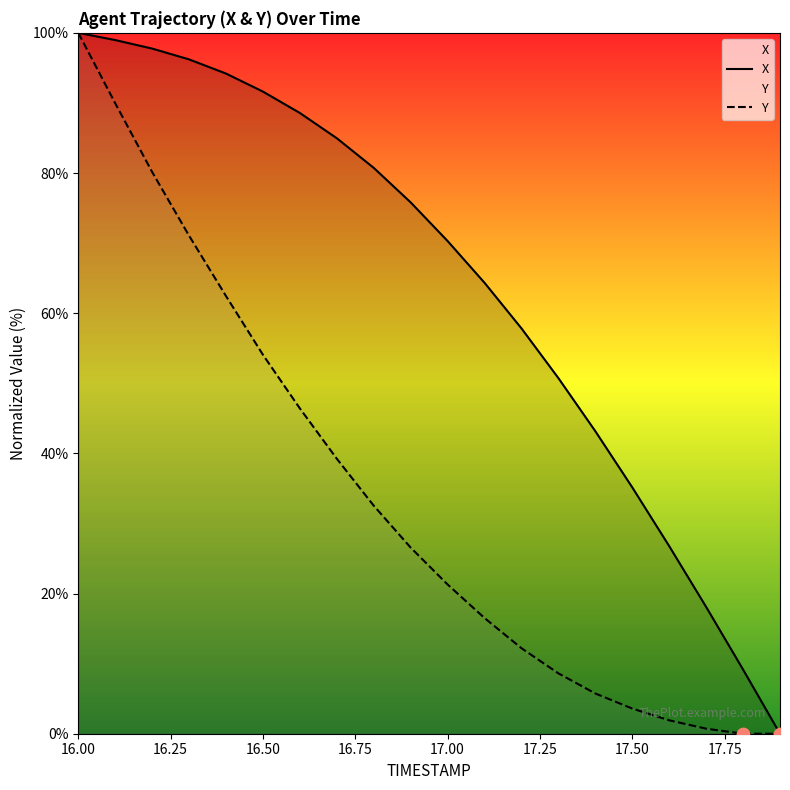

At how many categories does at least one series exceed 53?

13